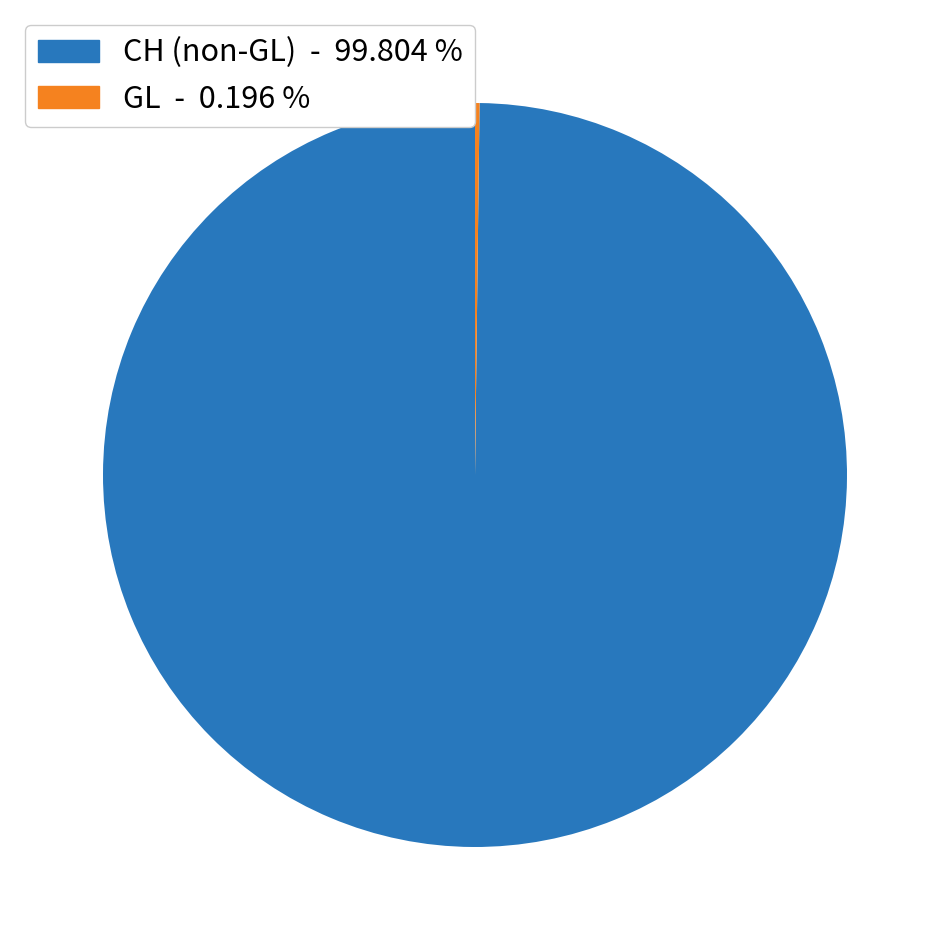

Is there any slice that represents more than half of the pie?

Yes